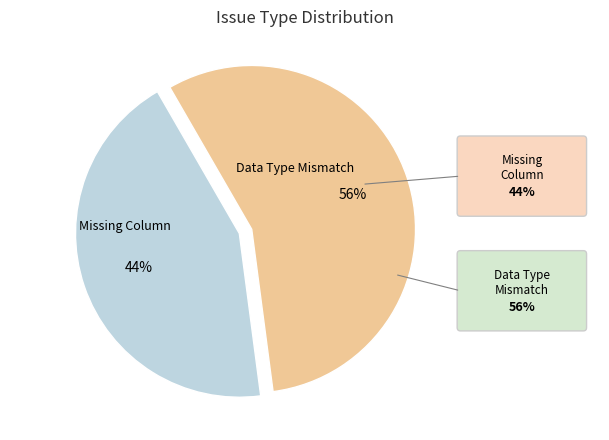

What is the majority slice?

Data Type Mismatch